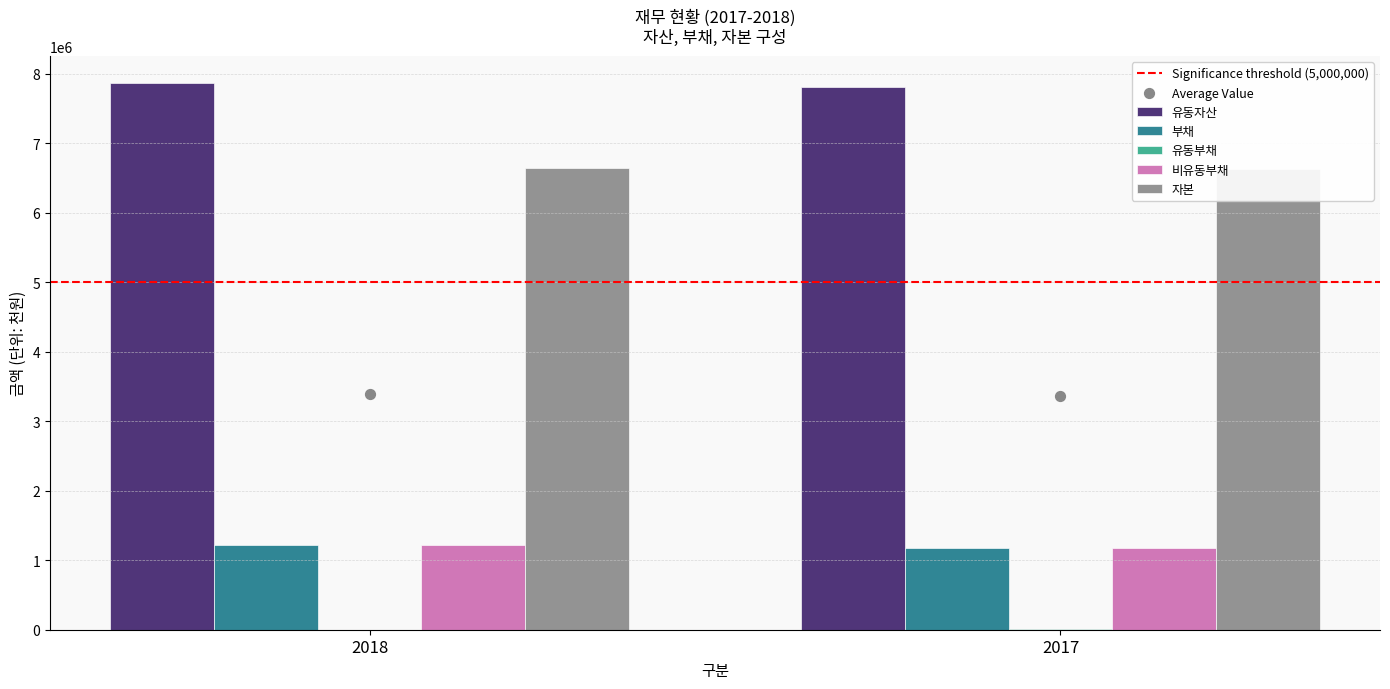

What is the total value across all series at 2017?

16798621